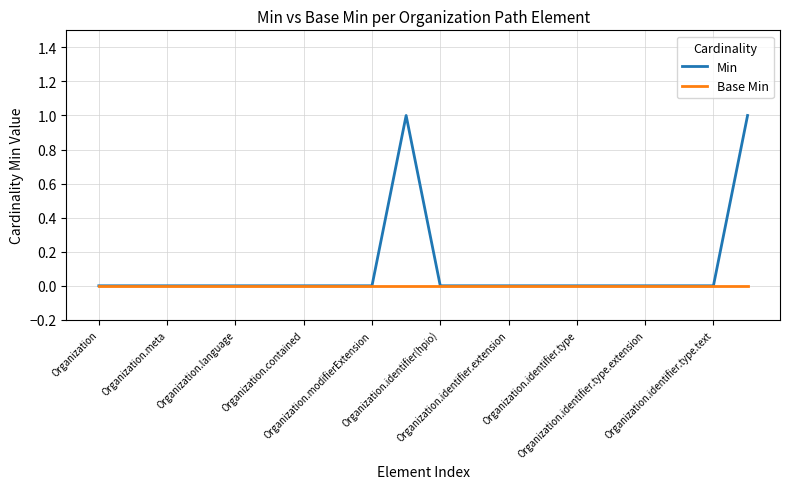

How many distinct data groups are displayed?

2